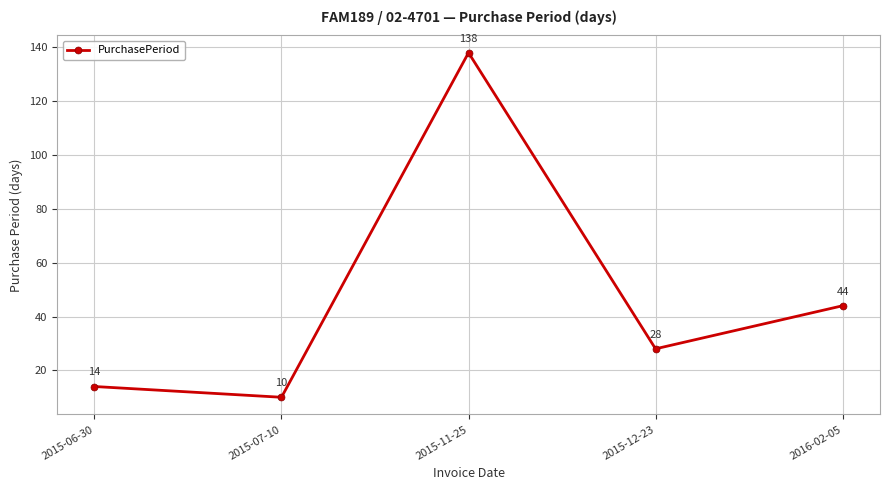

Where is the first local minimum?

2015-07-10